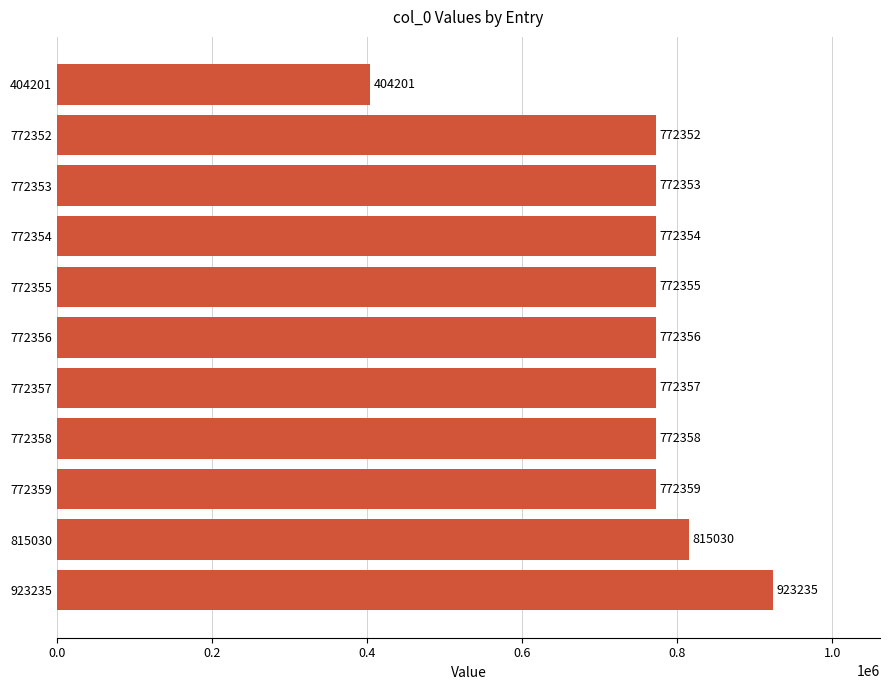

The chart shows a value of 404201 at 404201. True or false?

True